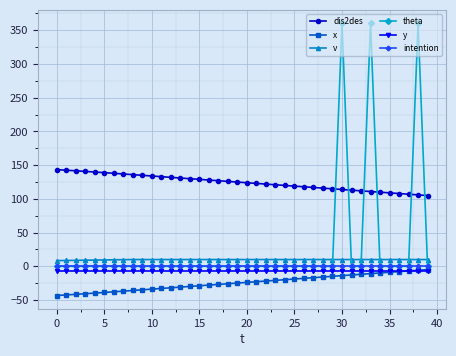

True or false: dis2des and x intersect in this chart.

False